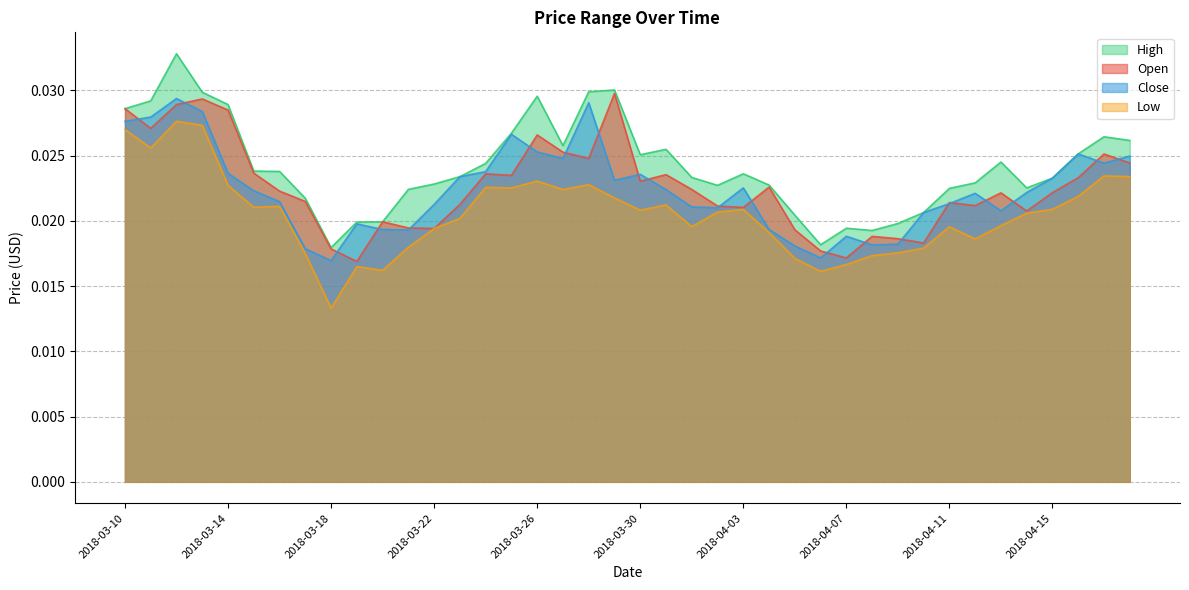

True or false: High and Close cross at least once.

False